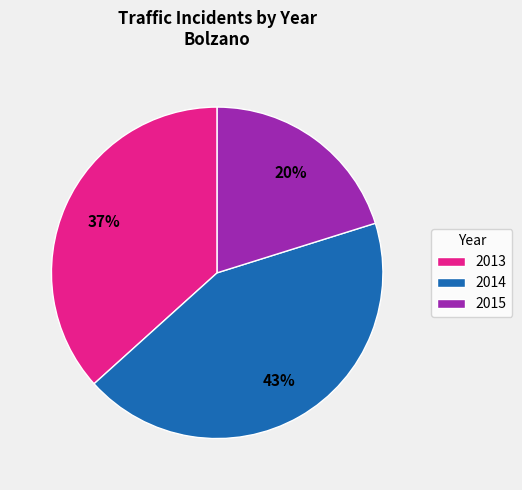

To the nearest percent, what is the combined percentage of 2013 and 2014?

80%